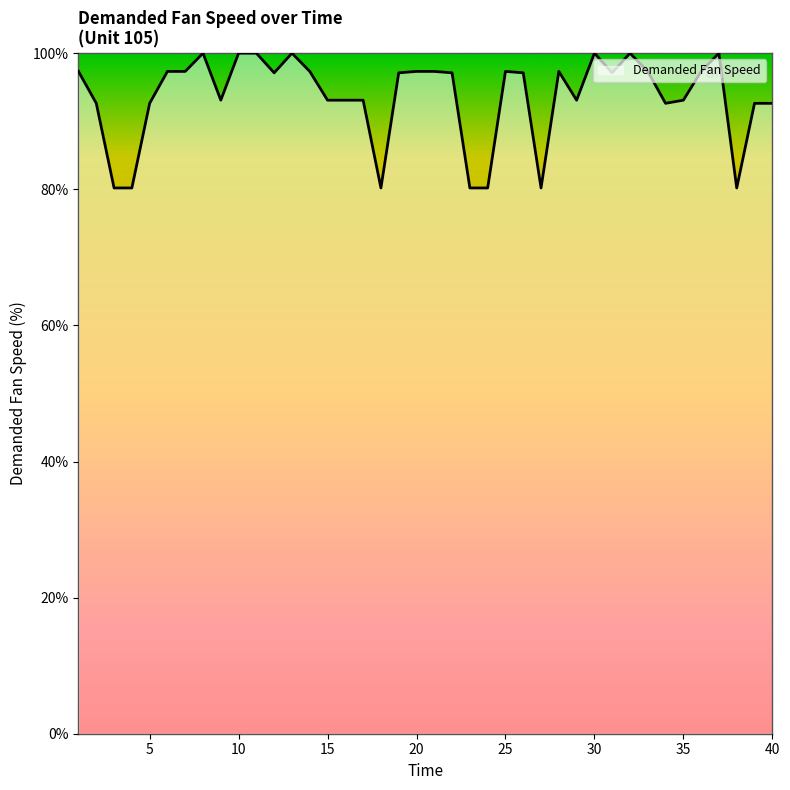

What is the difference between the maximum and minimum values?

19.8